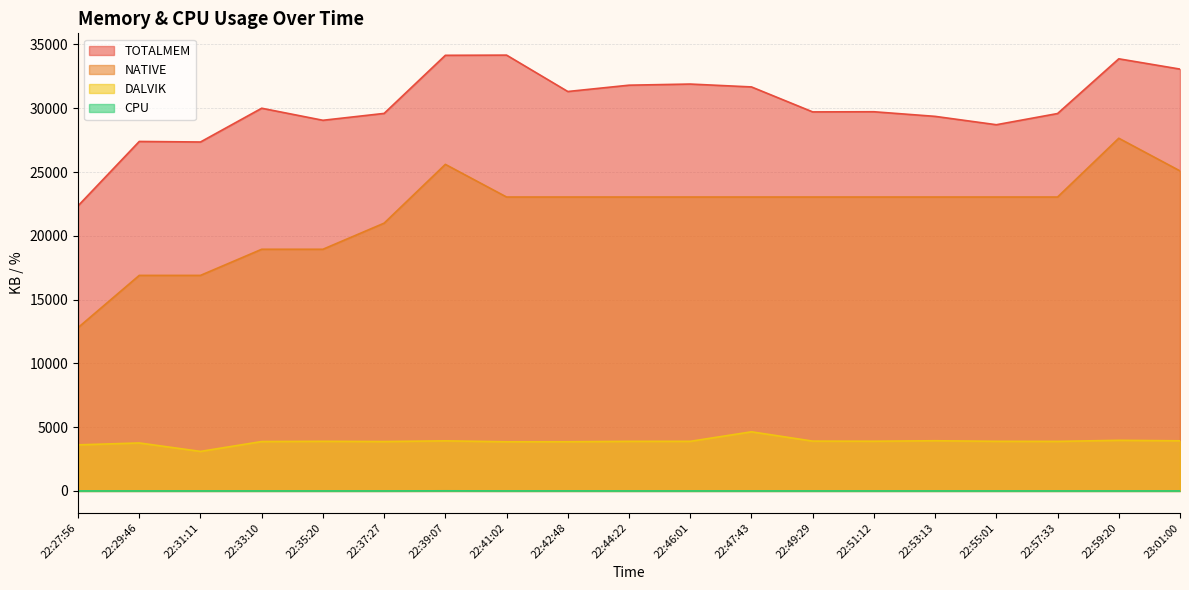

What is the maximum value shown in the chart?

34164.0